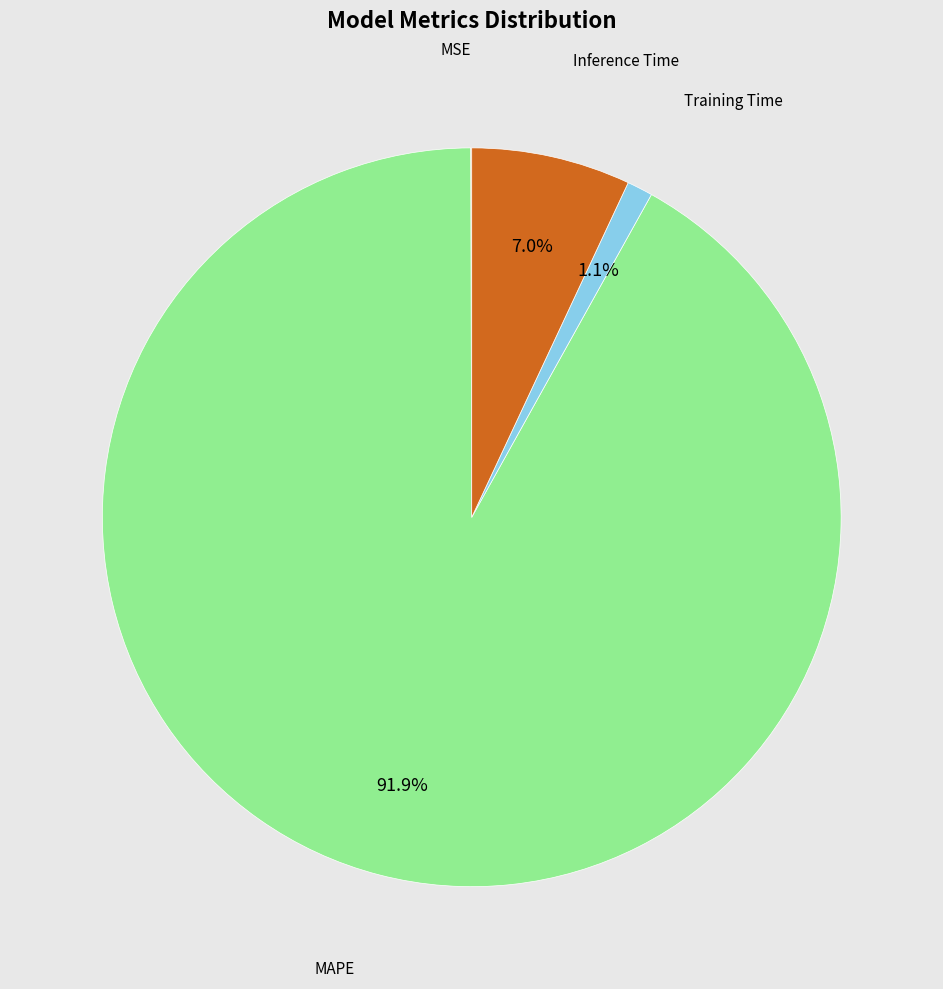

Is there any slice that represents more than half of the pie?

Yes